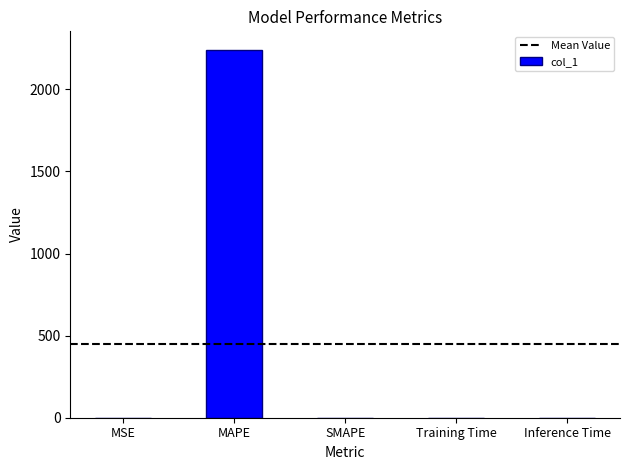

Read the value at MAPE.

2241.7